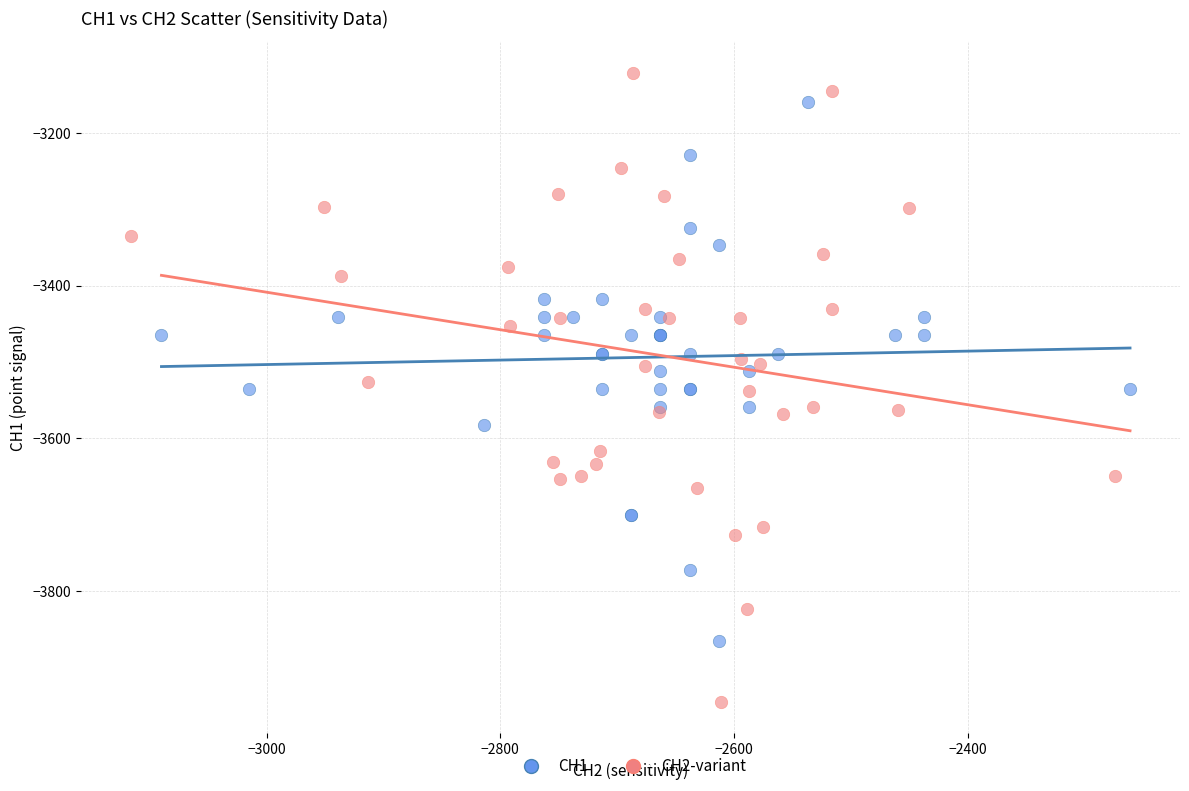

Which series contains the lowest Y value?

CH2-variant